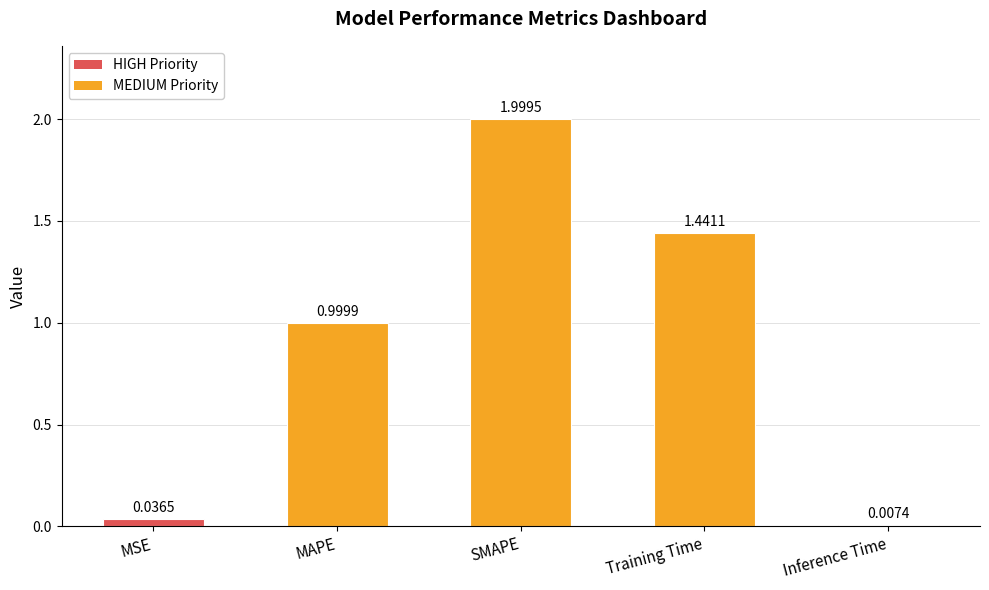

How many series are shown in this chart?

1